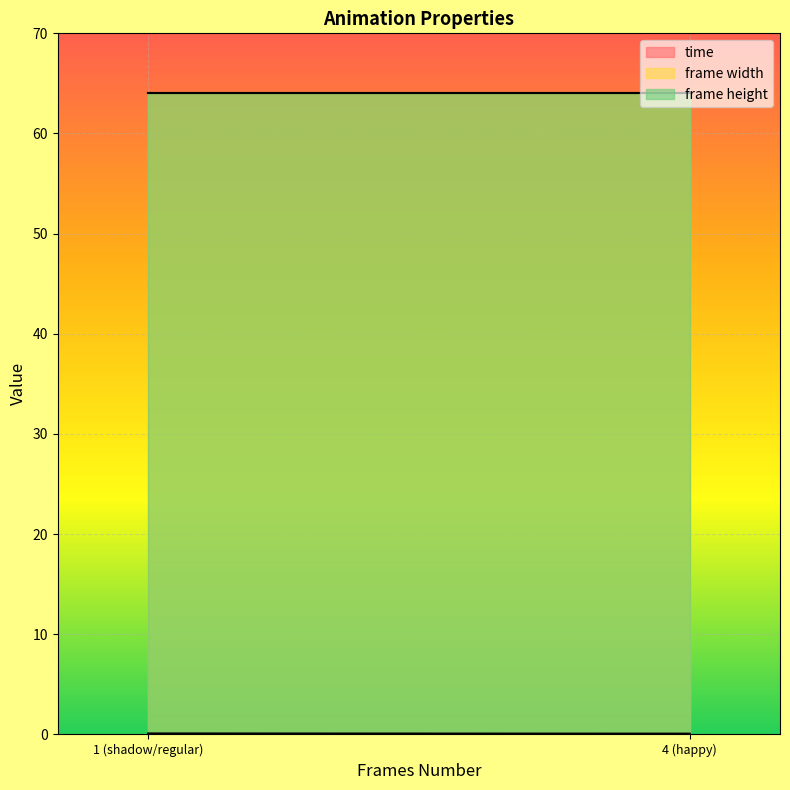

What is the sum of the time values at regular and shadow?

0.2